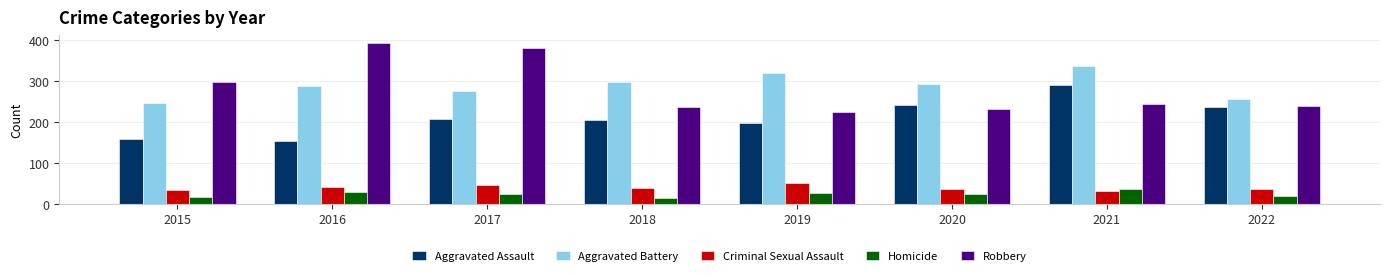

Count the number of categories in the chart.

8